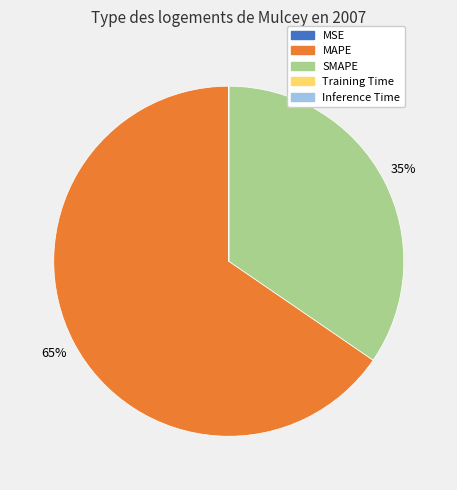

To the nearest percent, what is the difference between the largest and smallest slice percentages?

65%